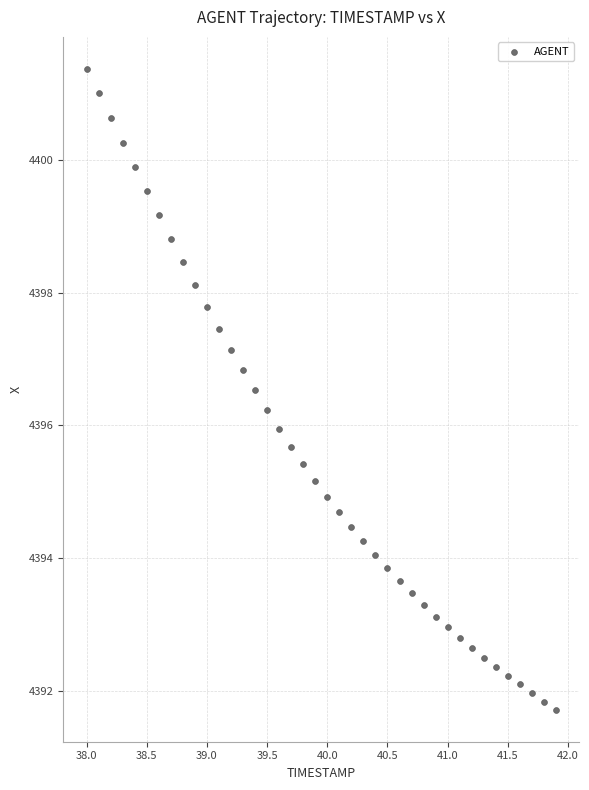

What is the range of X values (max minus min)?

3.9